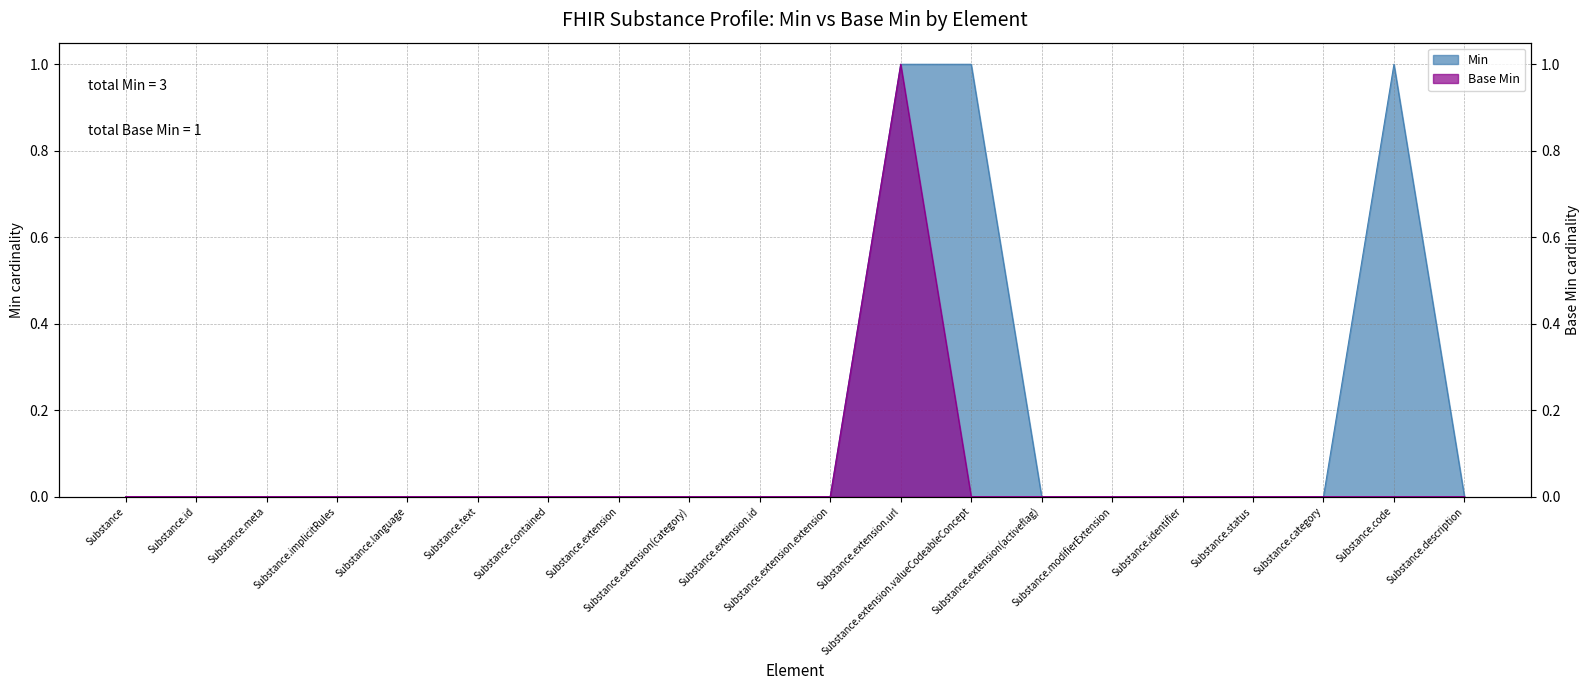

What is the label of the 6th point from the left?

Substance.text